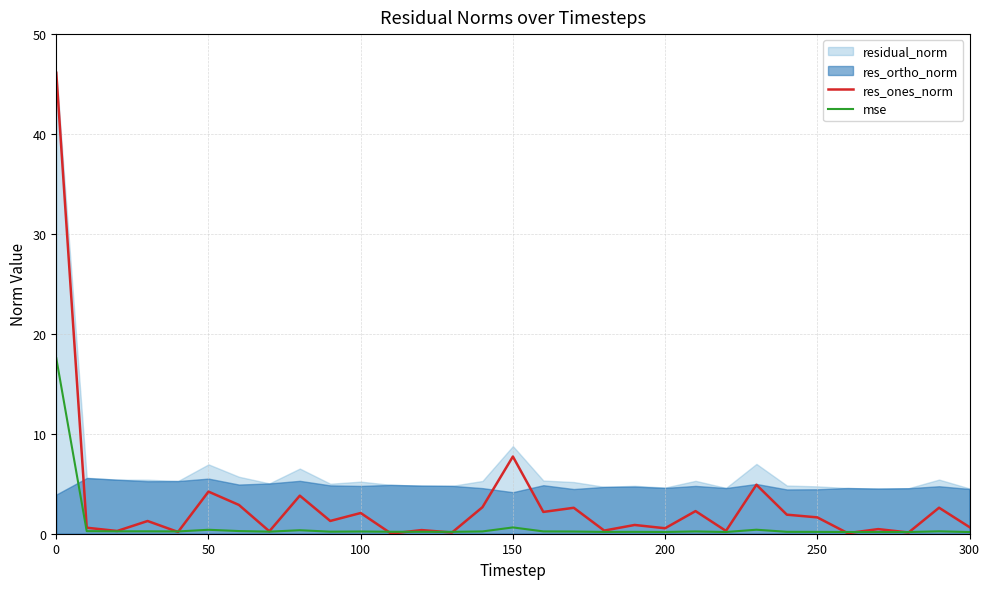

What is the highest value of the res_ones_norm series?

46.1